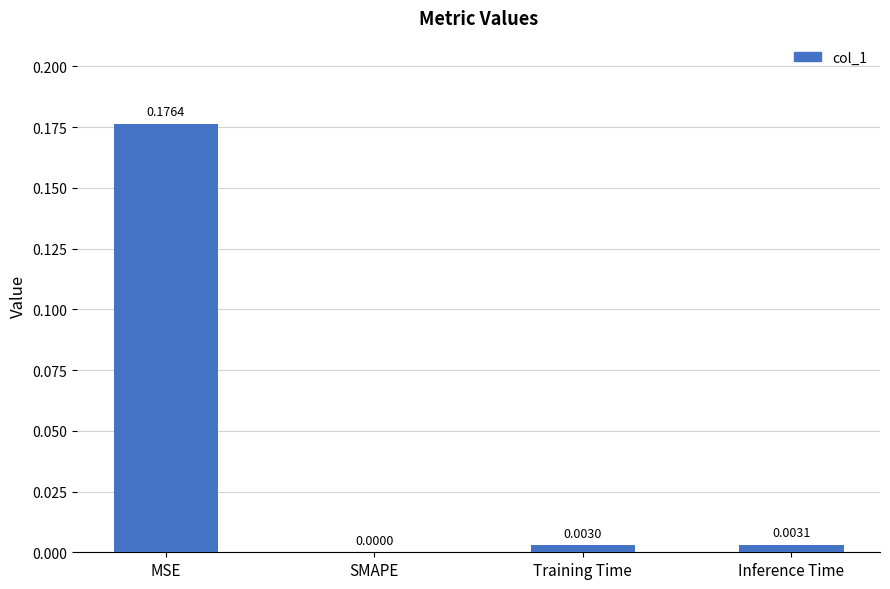

Between SMAPE and MSE, which is larger?

MSE